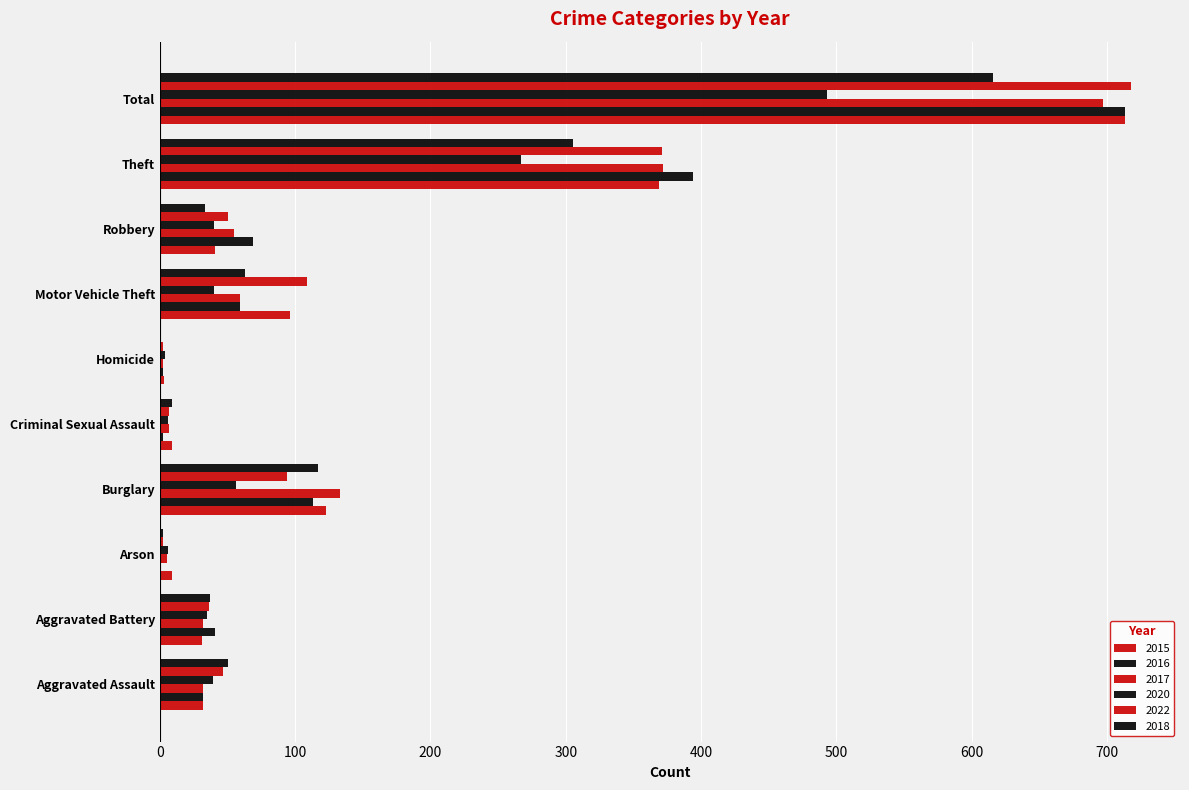

What position from the right is Aggravated Battery?

9